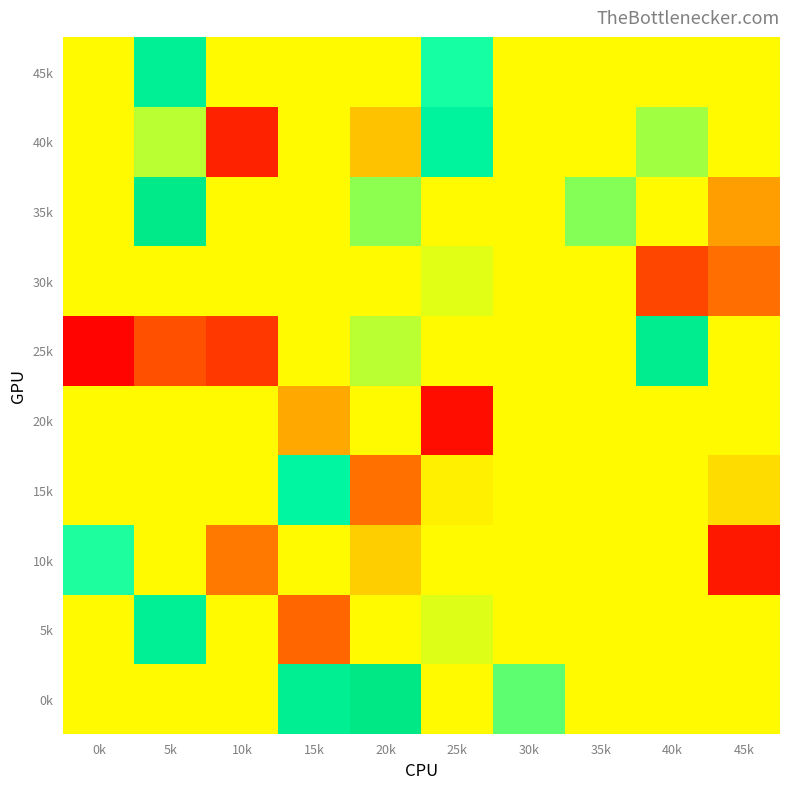

What is the total value across all series at 45k?

393.7